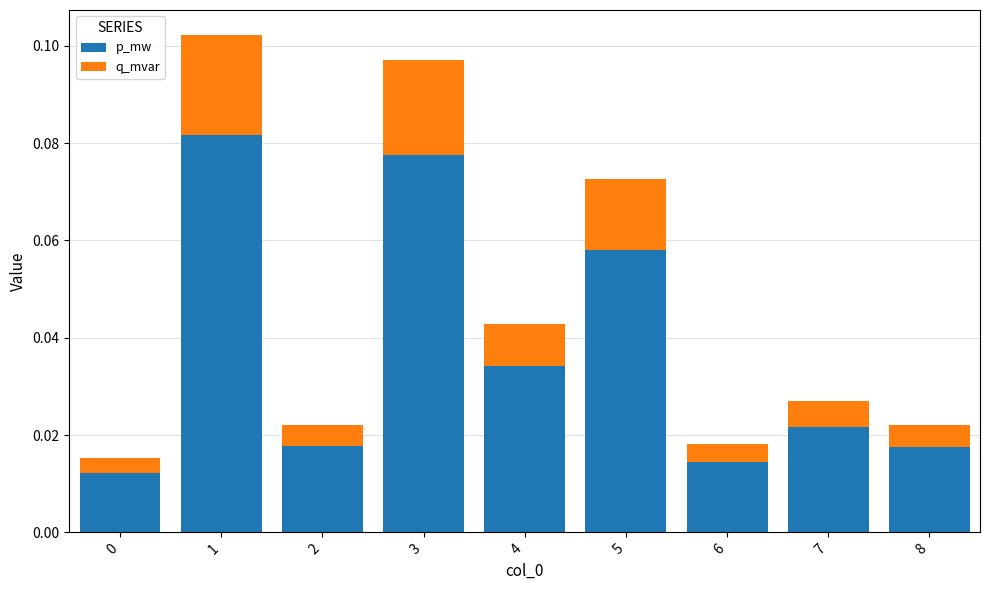

Count the p_mw values in the range 0 to 1.

9